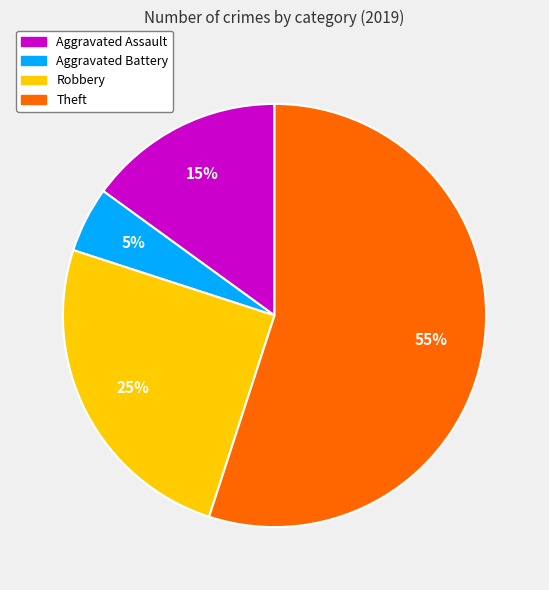

What is the smallest slice in the pie chart?

Aggravated Battery